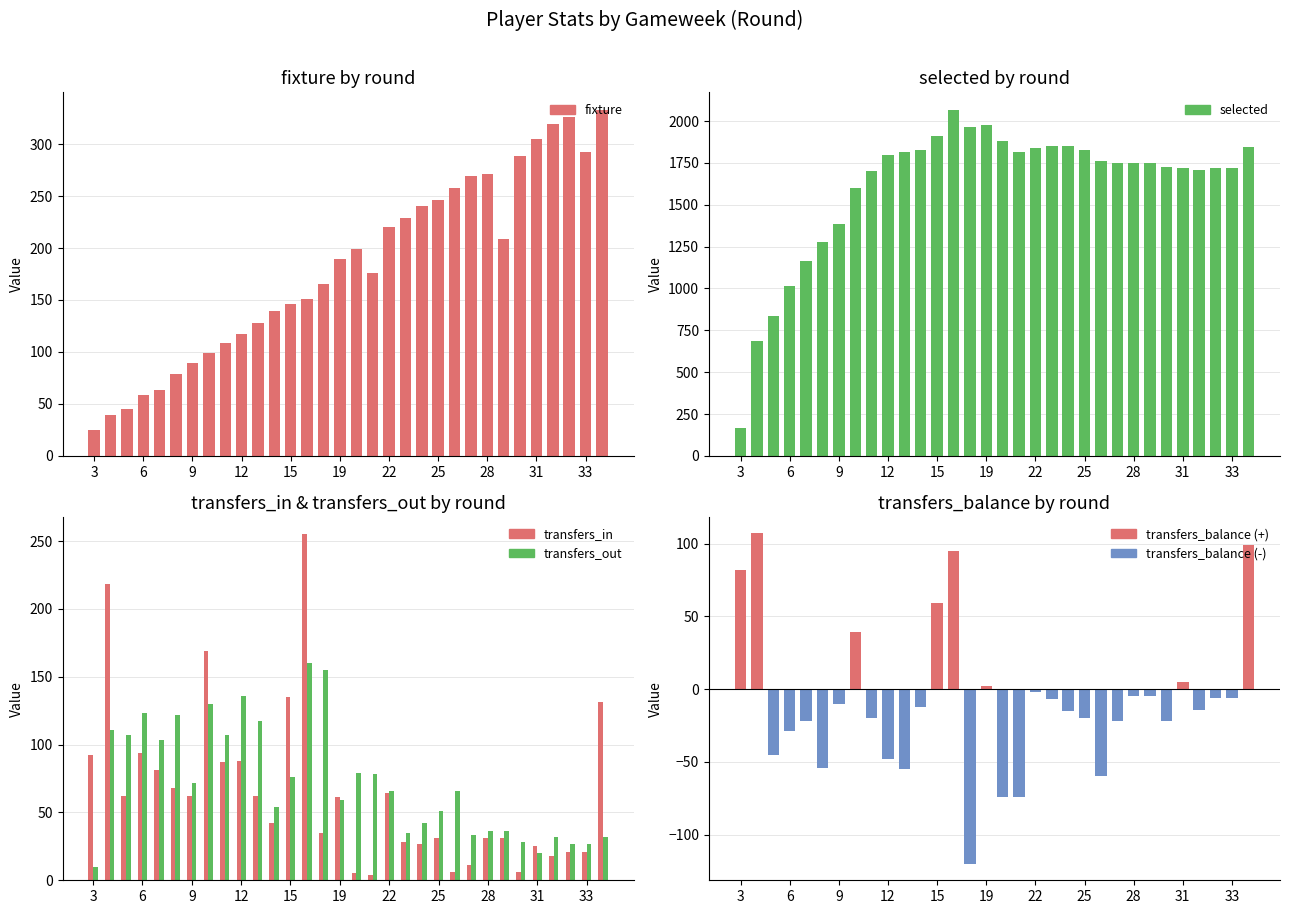

Rank the series at 33 from lowest to highest value.

transfers_balance, transfers_in, transfers_out, fixture, selected